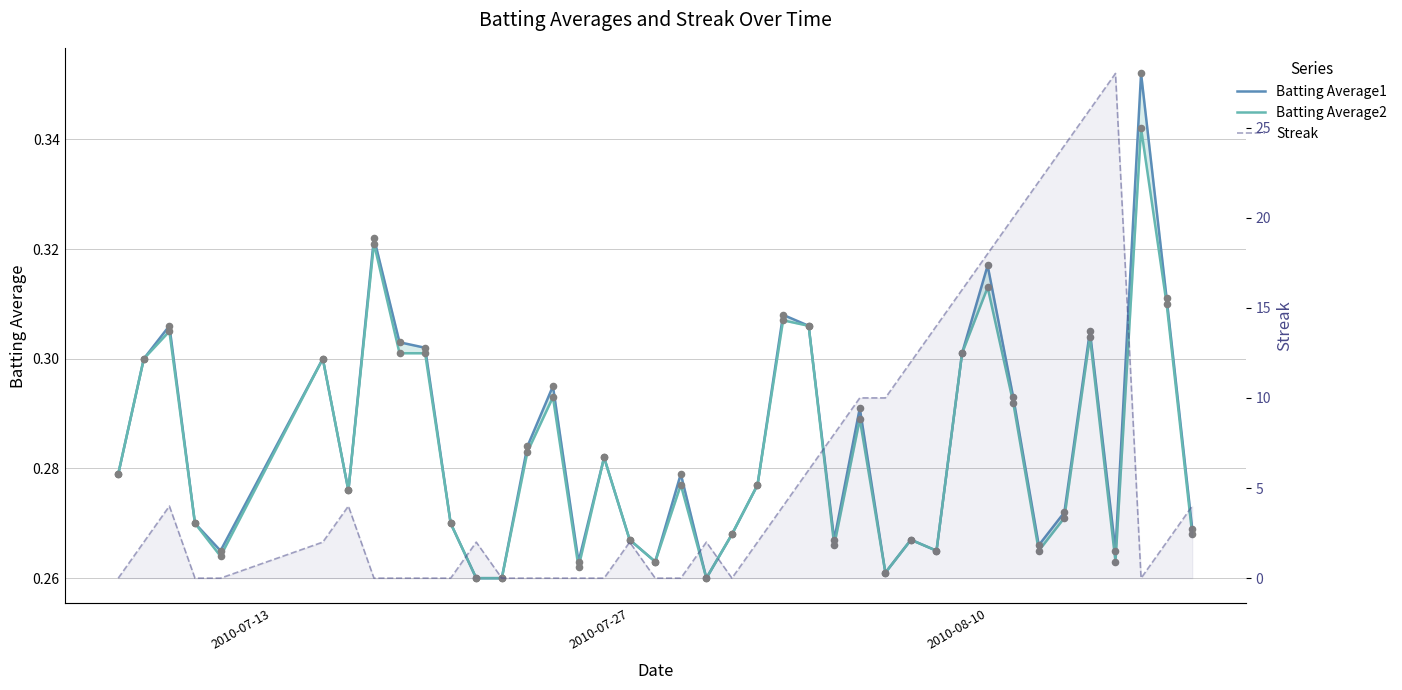

Is the value of Streak at 27 greater than the value of Batting Average1 at 38?

Yes